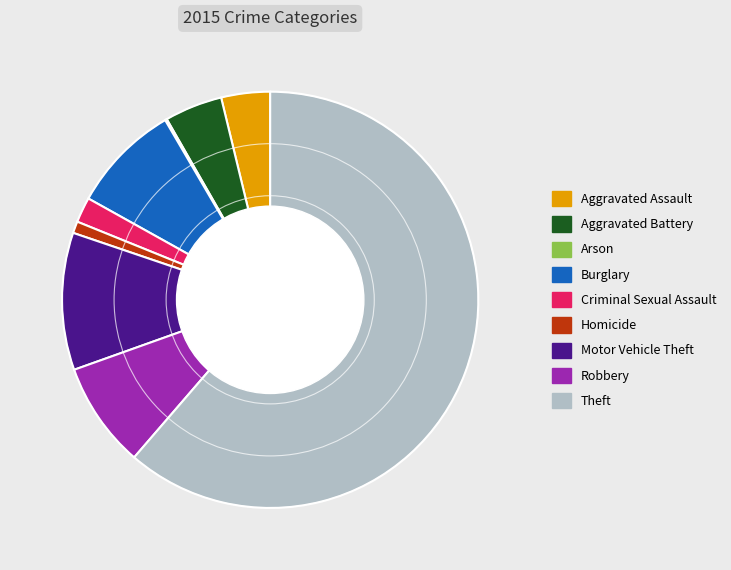

What is the ratio of the value at Criminal Sexual Assault to the value at Aggravated Assault?

0.5